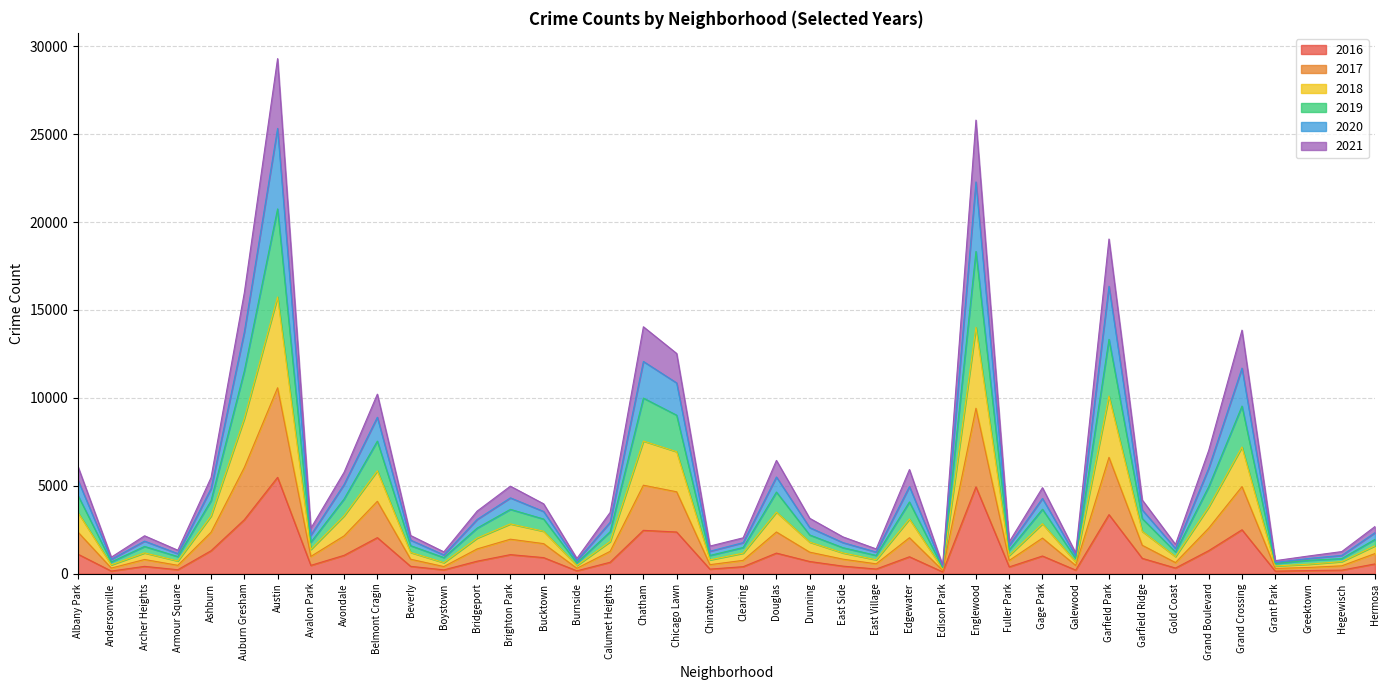

True or false: 2021 has more than 0 interior local peaks.

True